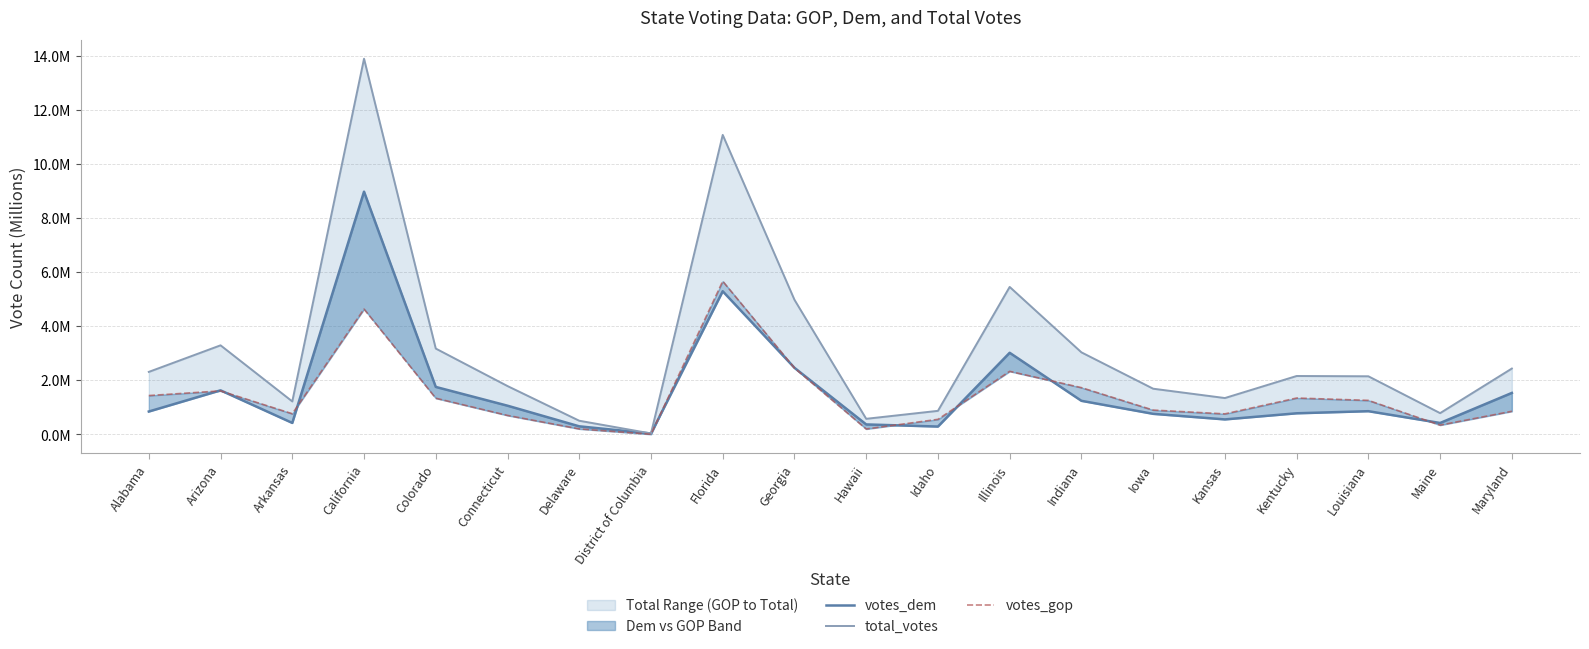

How many data points in total_votes are less than 2?

9